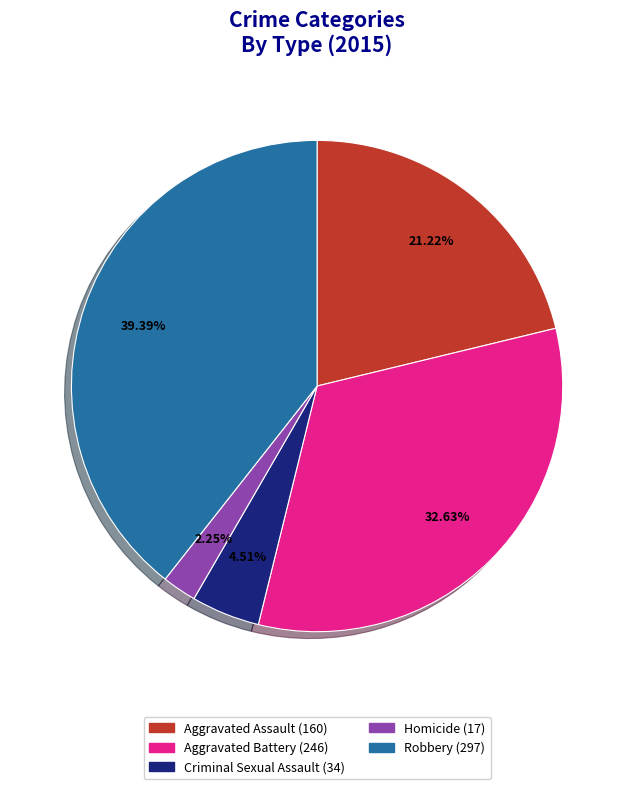

To the nearest percent, what portion does Criminal Sexual Assault represent?

5%